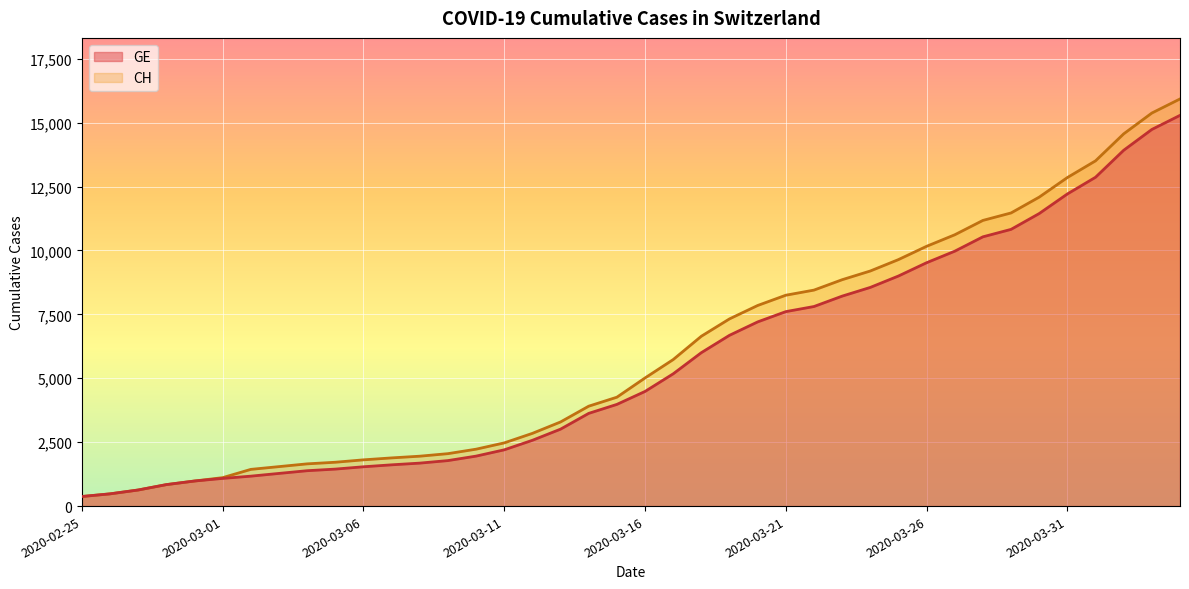

Is the value of GE at 2020-02-28 greater than the value of CH at 2020-03-10?

No